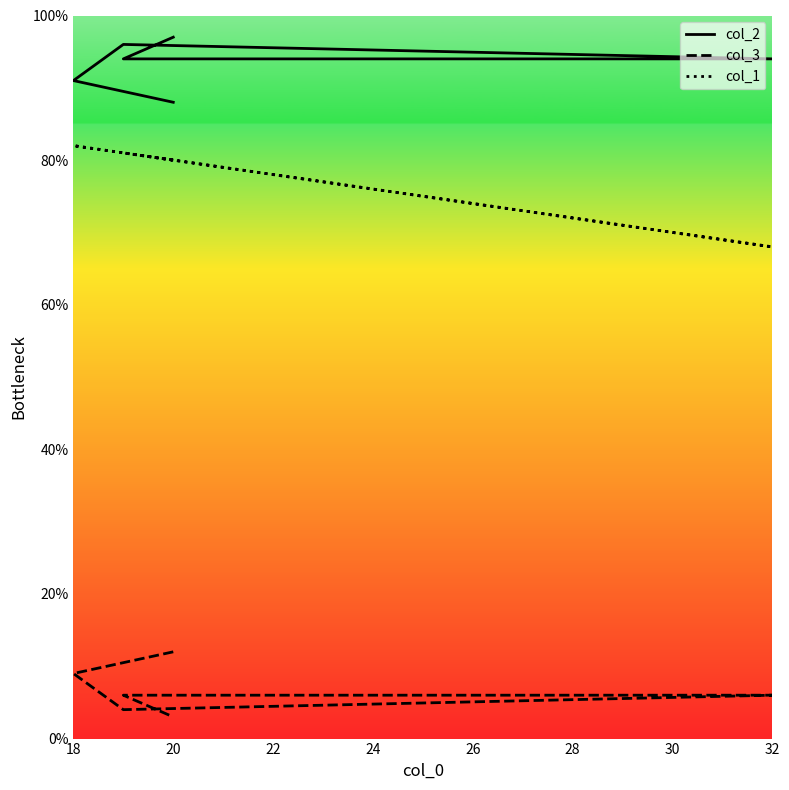

Does the chart display data point markers on the line(s)?

No